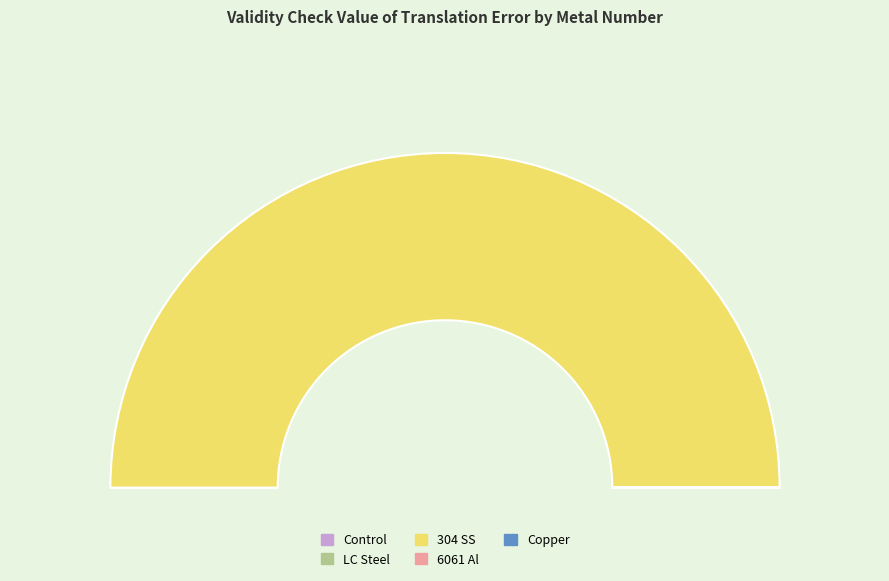

What percentage do Copper and 304 SS together represent?

100.0%